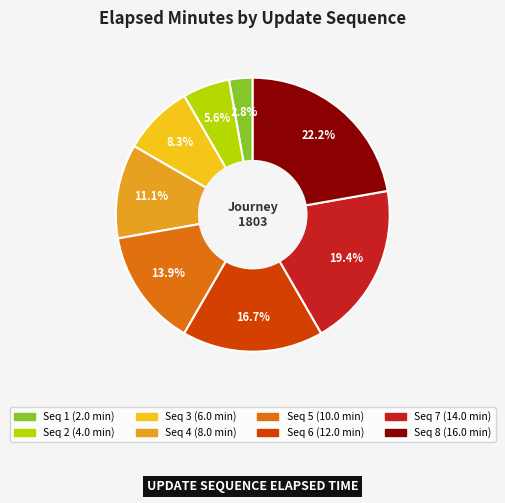

Does any single category account for the majority?

No